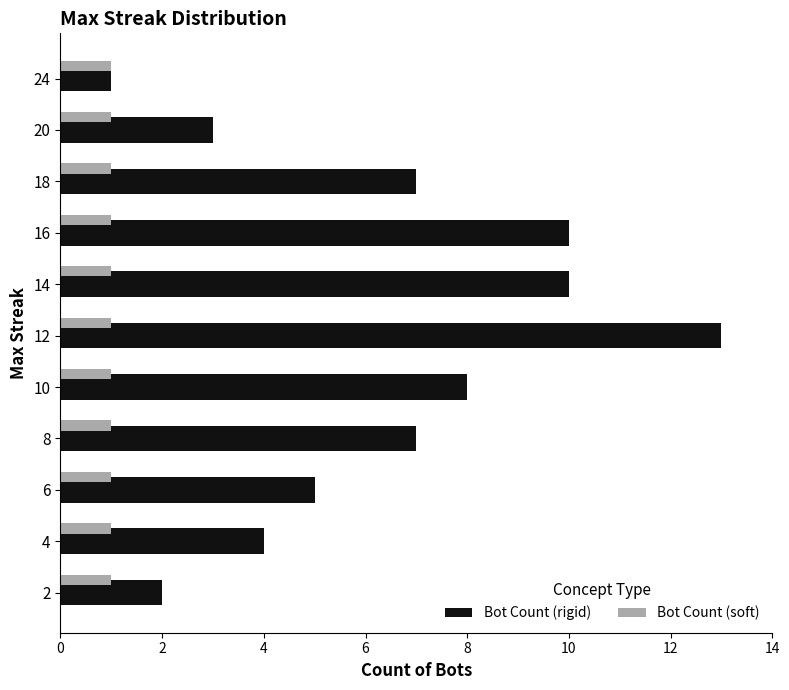

What is the maximum value for Bot Count (rigid)?

13